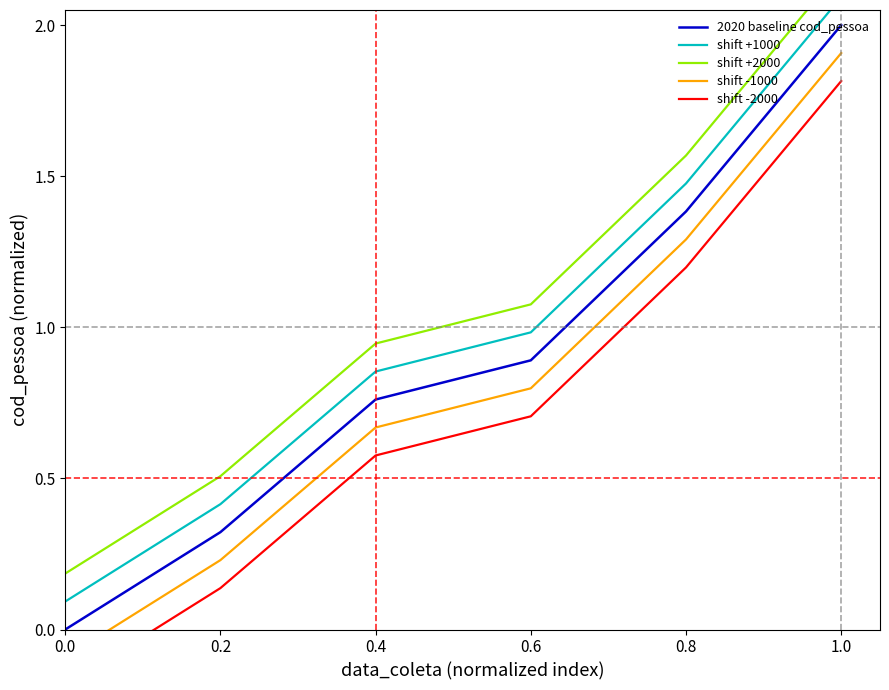

Rank the categories by 2020 baseline cod_pessoa value from highest to lowest.

1.0, 0.8, 0.6, 0.4, 0.2, 0.0